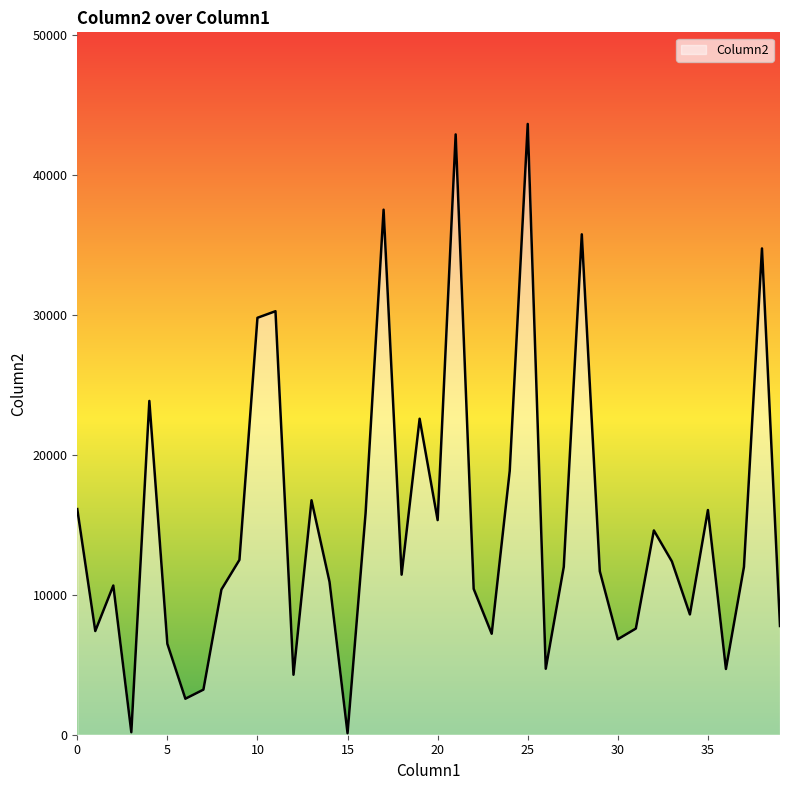

What is the greatest value displayed?

43659